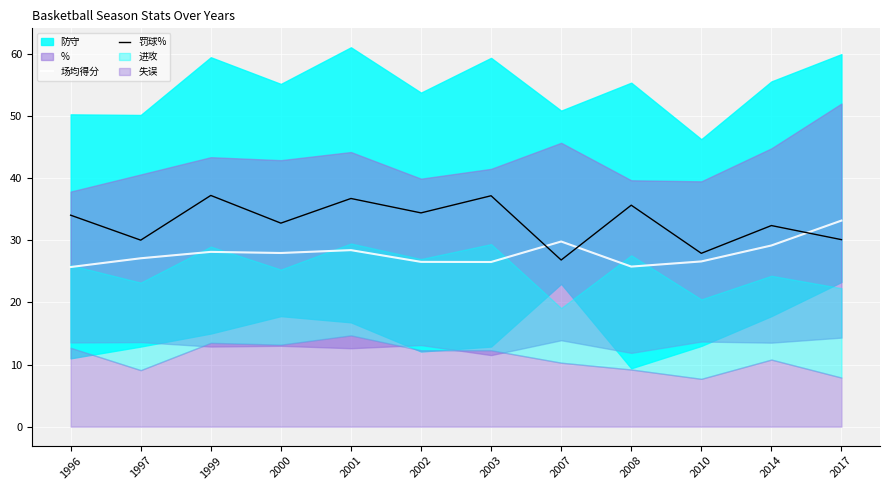

After their last crossing, which series has the higher values: 罚球% or 场均得分?

场均得分